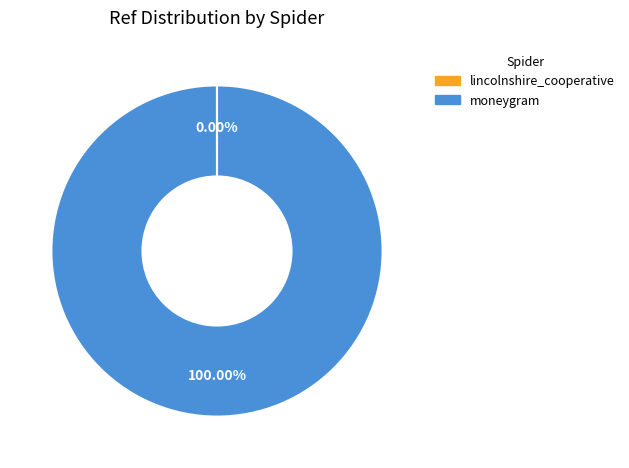

What is the largest slice in the pie chart?

moneygram